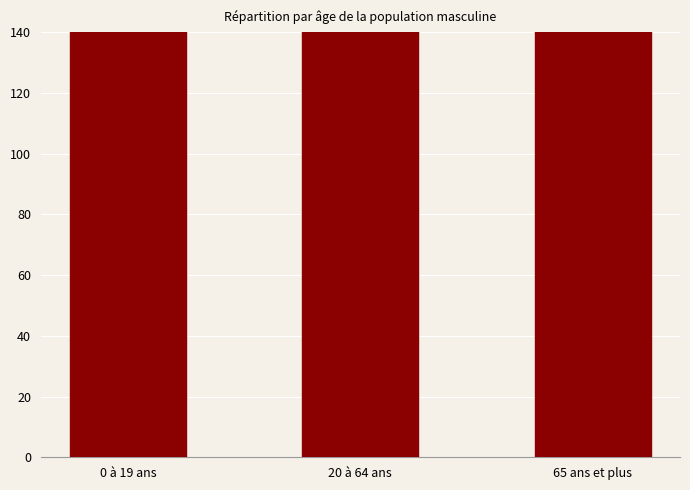

Does the chart contain any negative values?

No